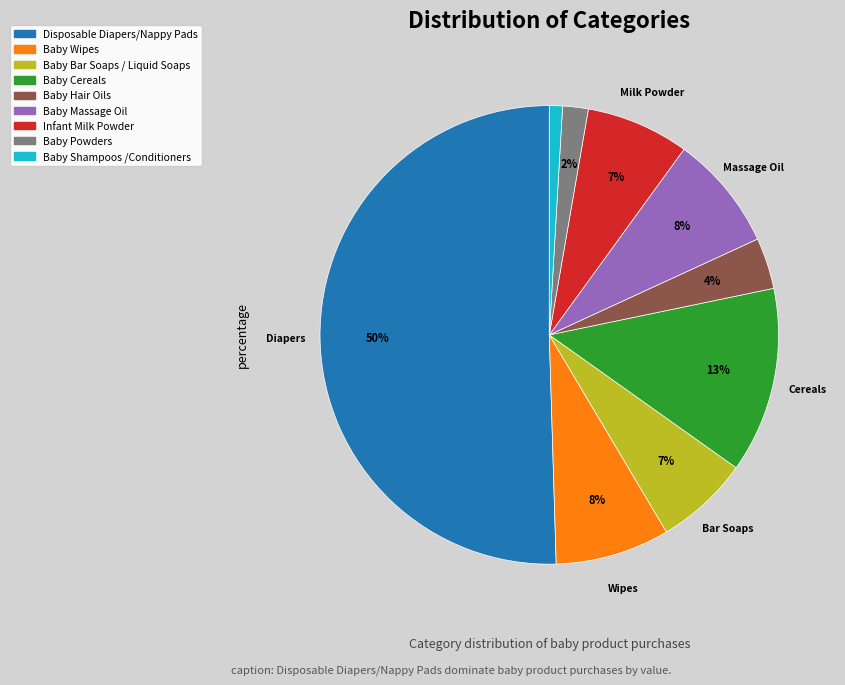

To the nearest percent, what portion does Disposable Diapers/Nappy Pads represent?

50%